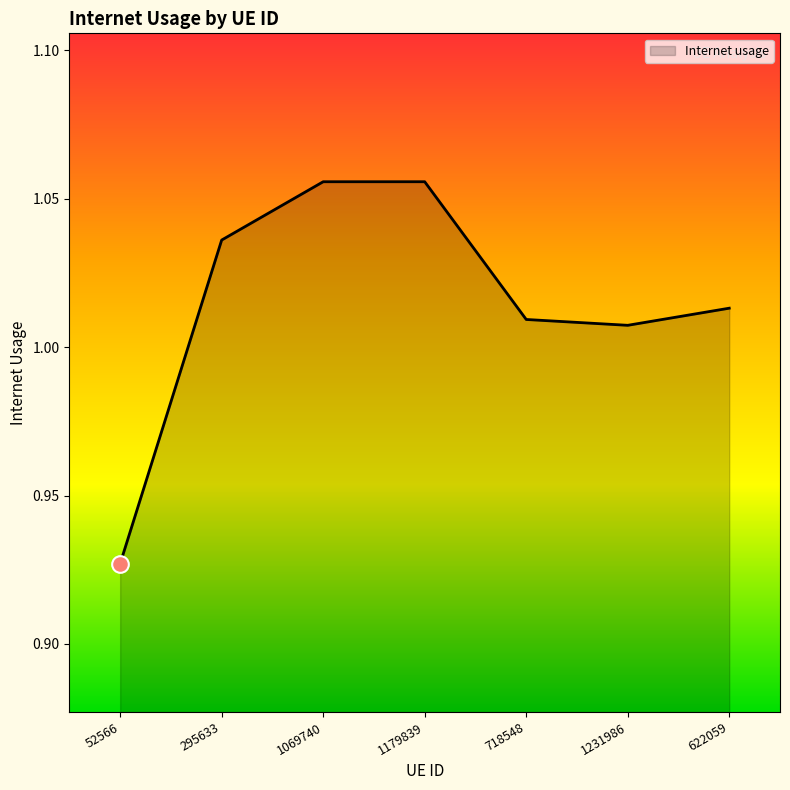

How many interior local valleys (lower than both neighbors) does the data have?

1